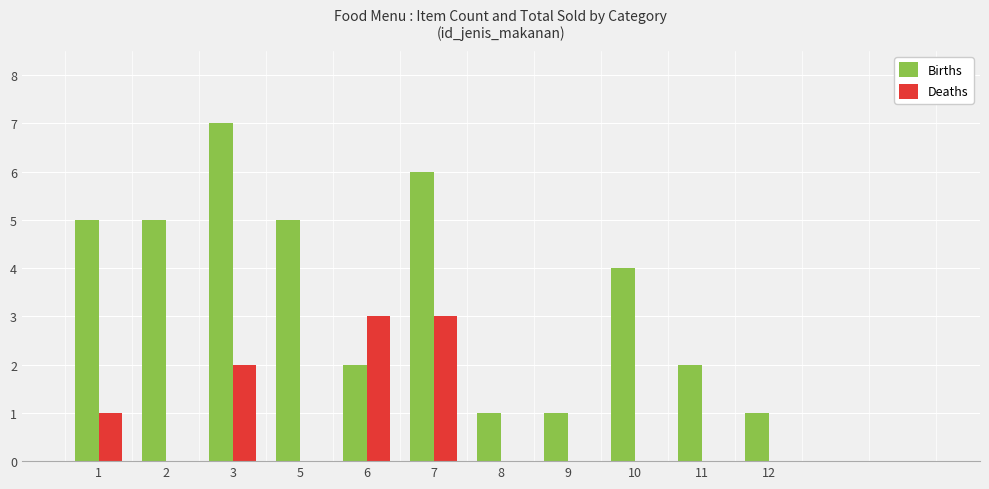

What is the average value of the Deaths series?

1